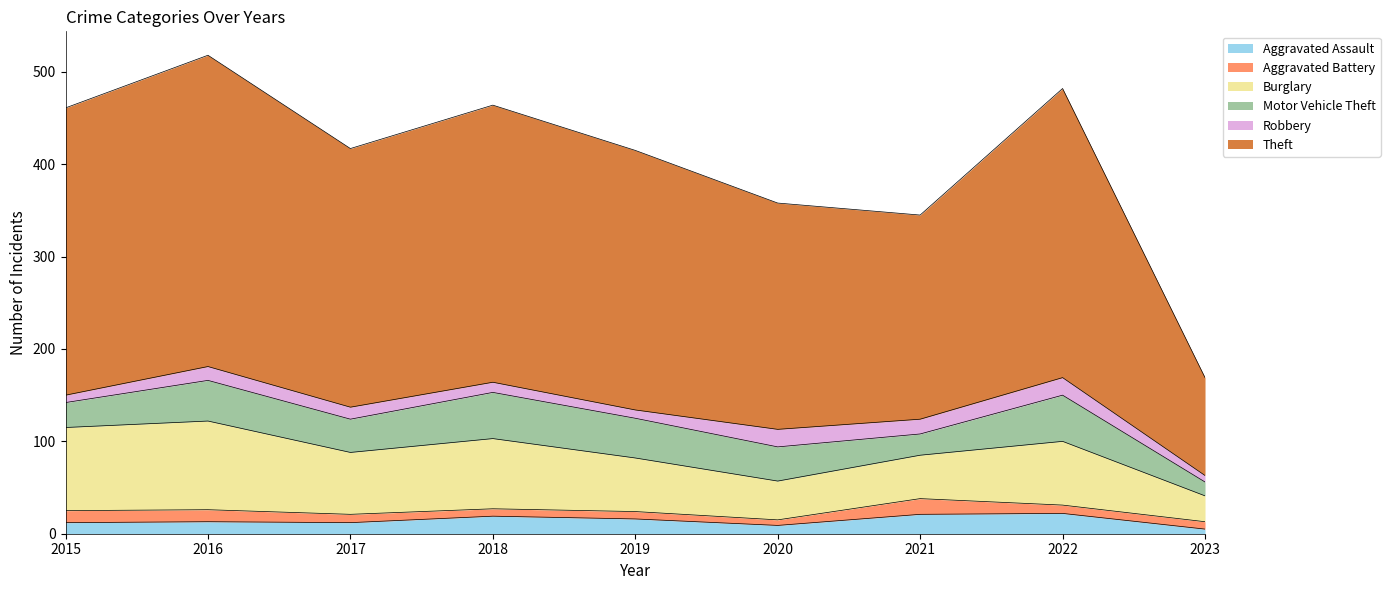

What is the difference between the second highest and second lowest values in the Burglary series?

48